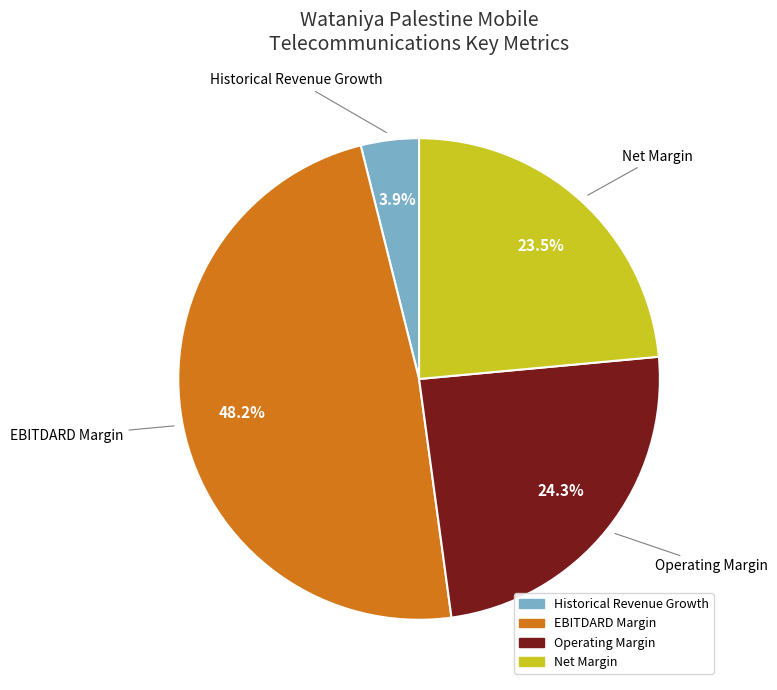

To the nearest percent, what portion does Historical Revenue Growth represent?

4%